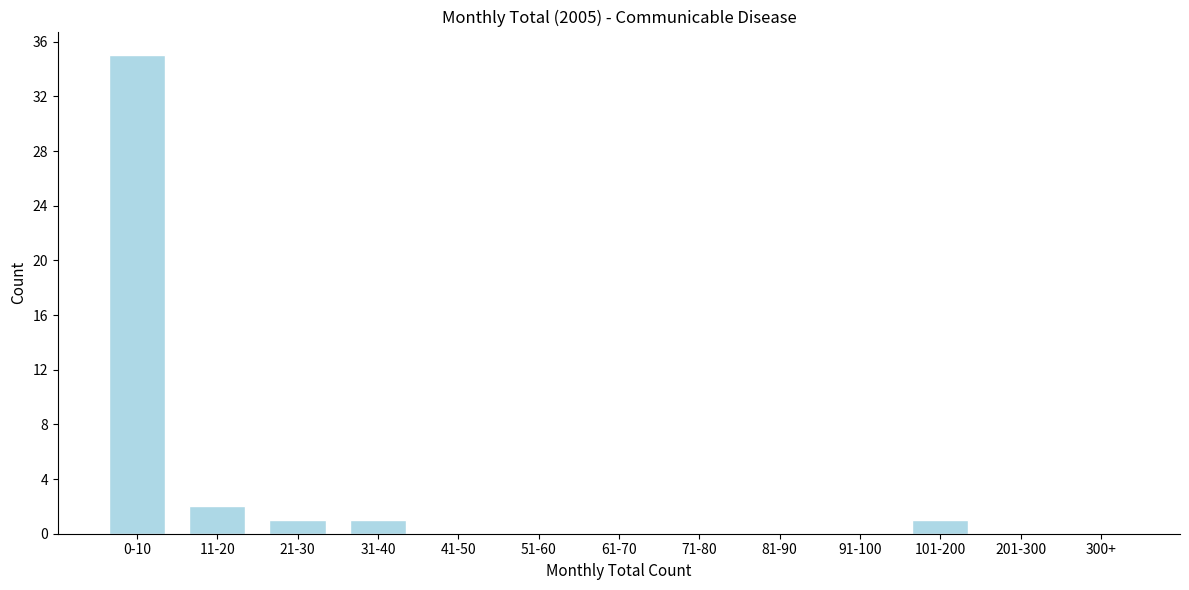

Reading right to left, list all the values displayed in this chart.

300+=0	201-300=0	101-200=1	91-100=0	81-90=0	71-80=0	61-70=0	51-60=0	41-50=0	31-40=1	21-30=1	11-20=2	0-10=35